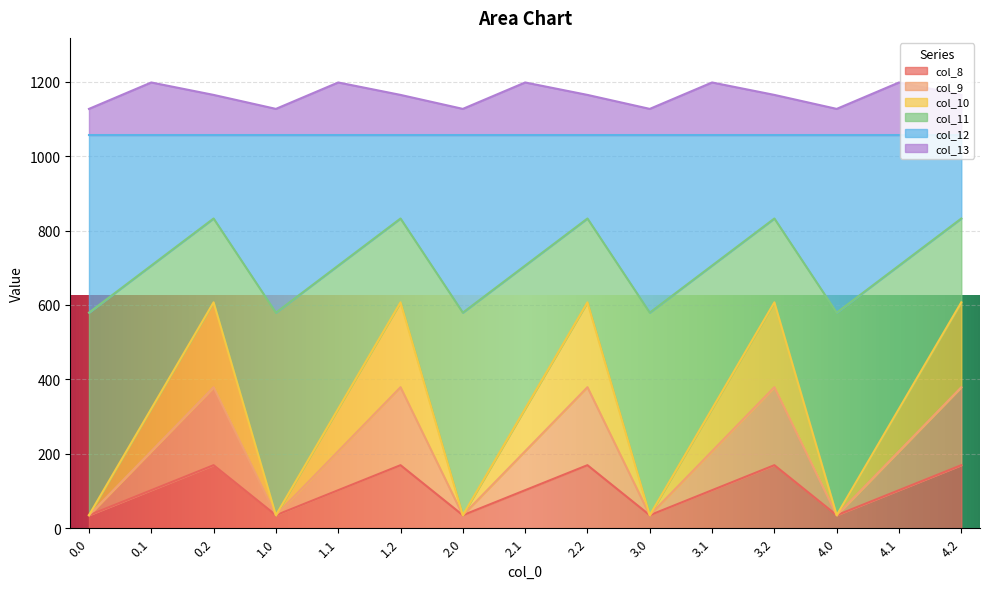

How many interior local valleys does the col_13 series have?

4